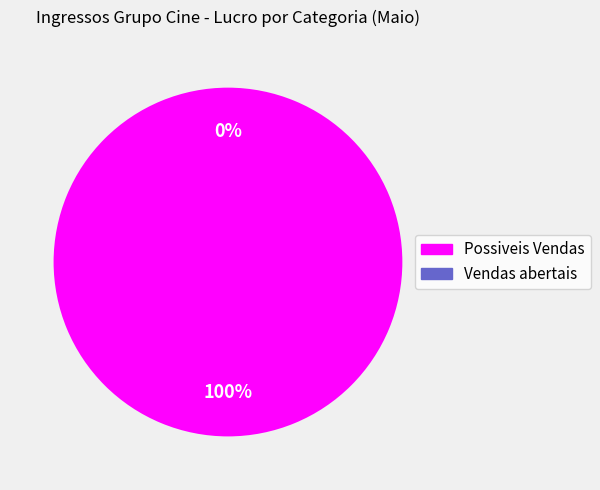

Which has a higher value, Vendas abertais or Possiveis Vendas?

Possiveis Vendas